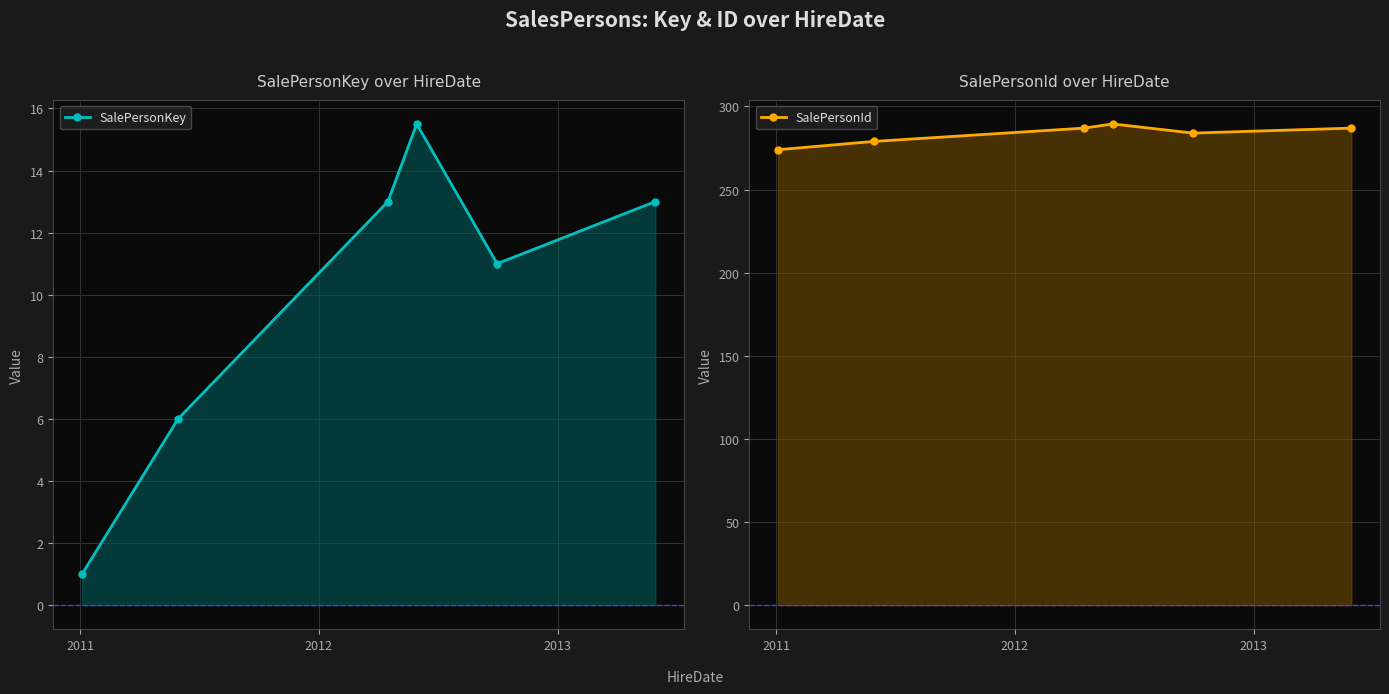

How many SalePersonKey values are between 6 and 13?

4